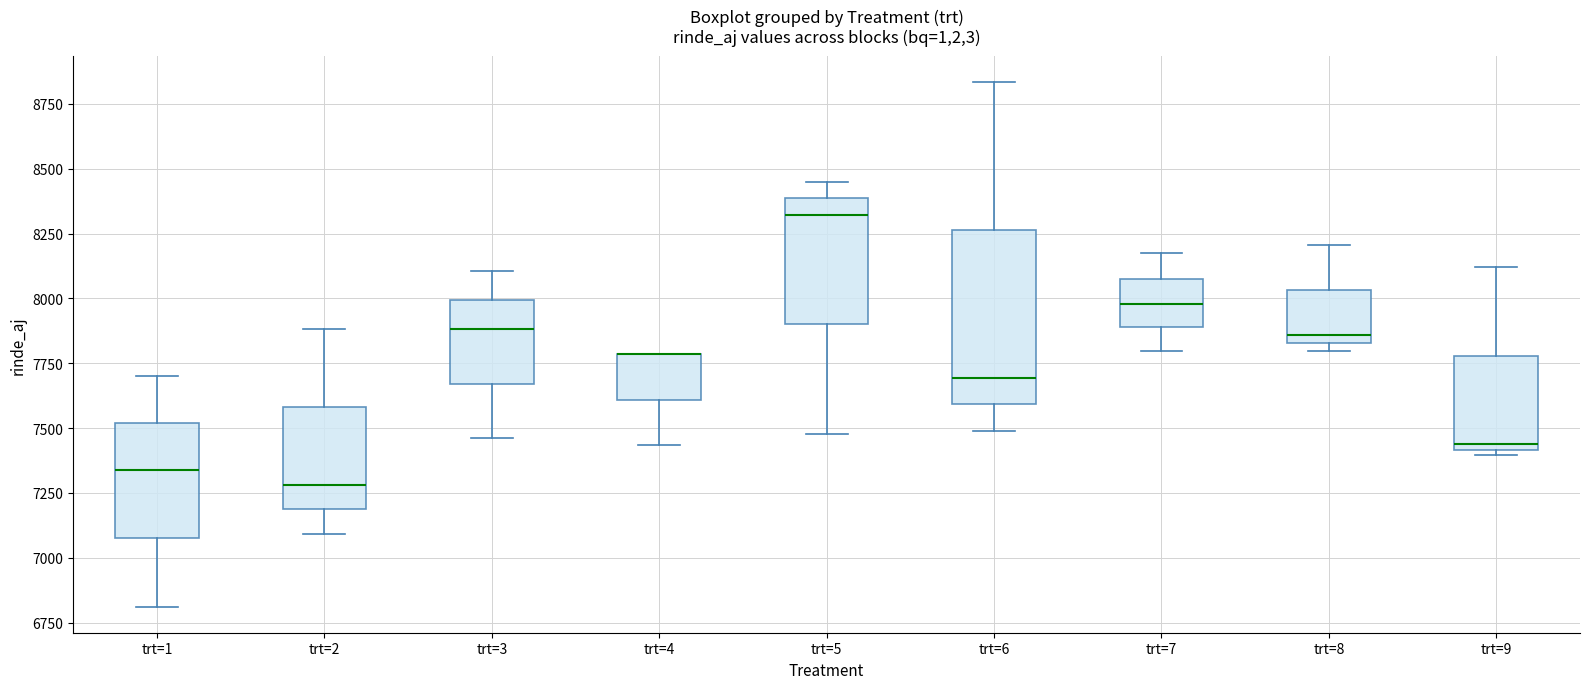

Where does the lower whisker of the box for trt=1 end on the y-axis? The values are not printed on the chart, so give them approximately, as read against the axis.

6800